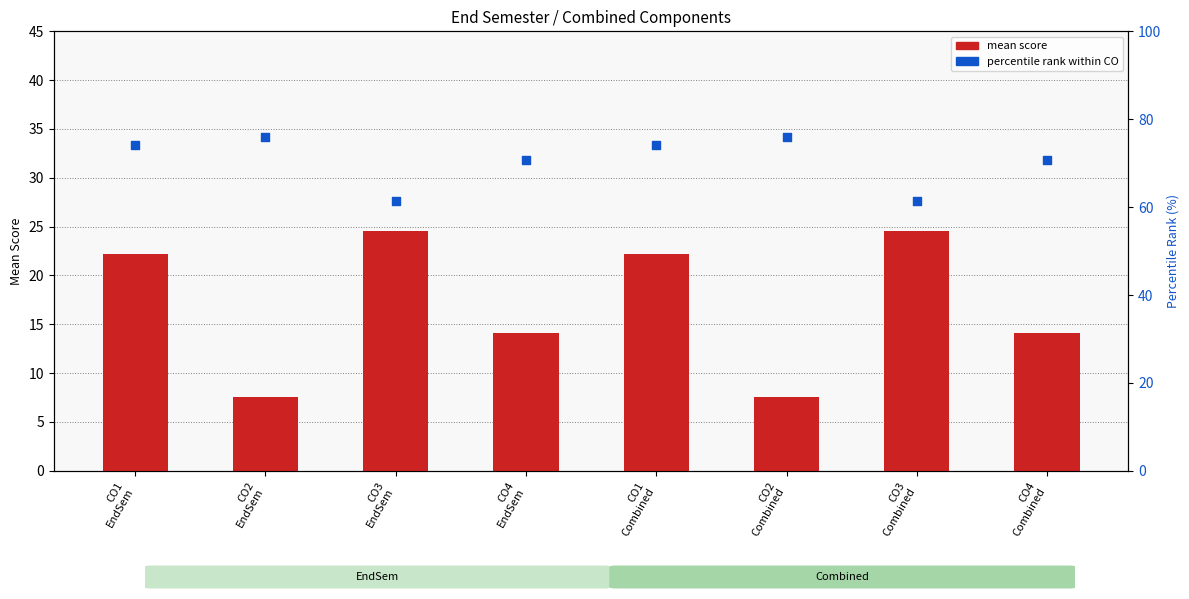

At which category is the sum across all series the highest?

CO1
EndSem